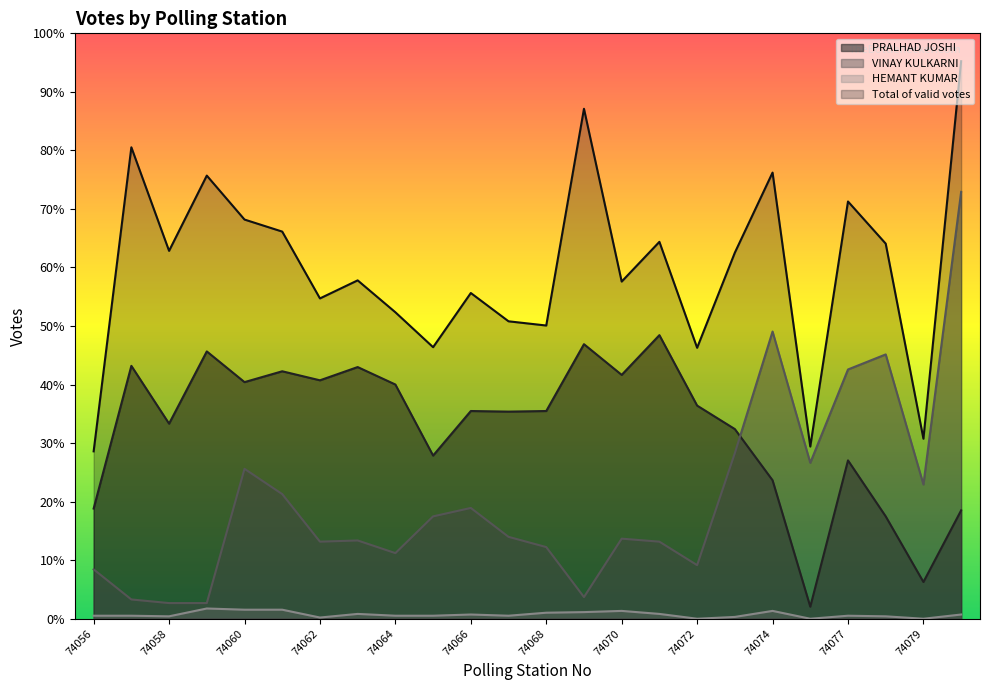

What is the value of the VINAY KULKARNI point at the 13th from the left?

119